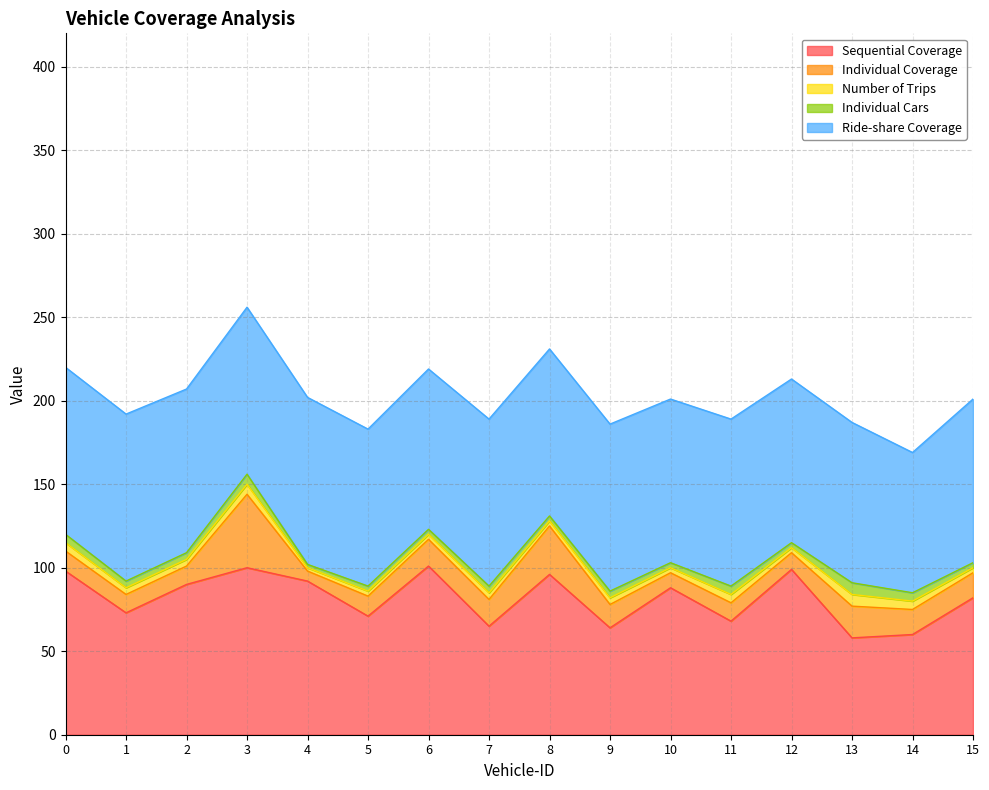

Between 4 and 13, which is larger?

4